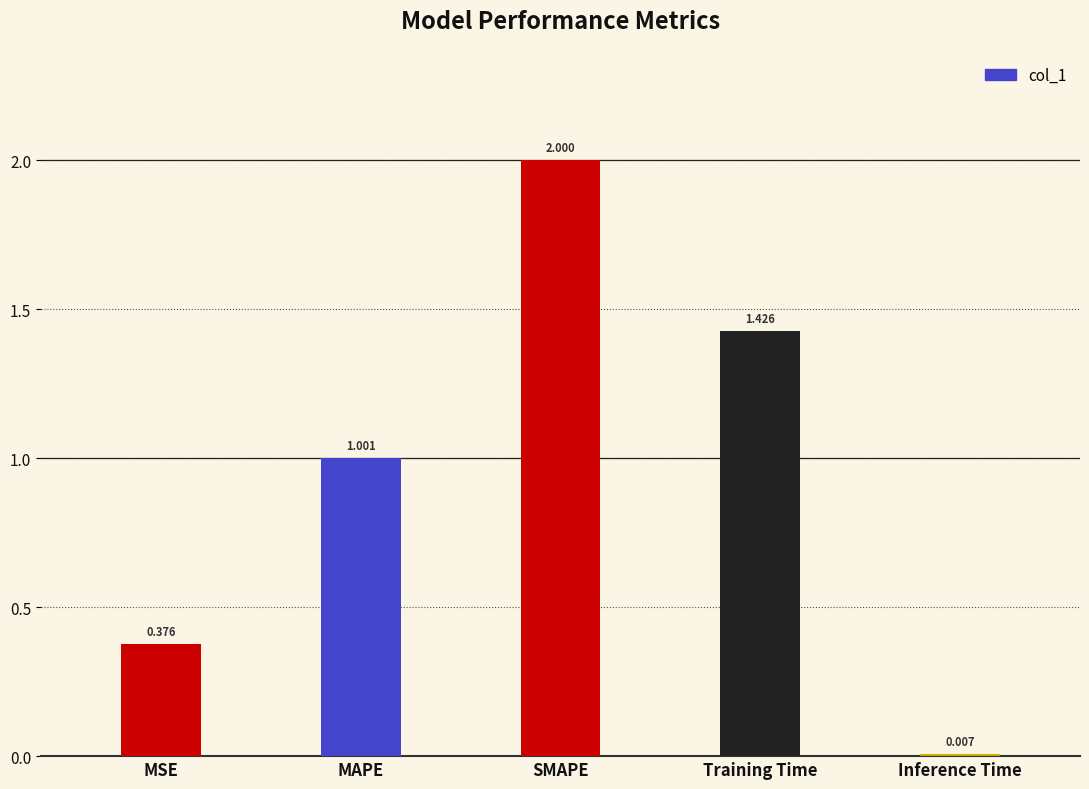

List the labels in order of value, smallest first.

Inference Time, MSE, MAPE, Training Time, SMAPE